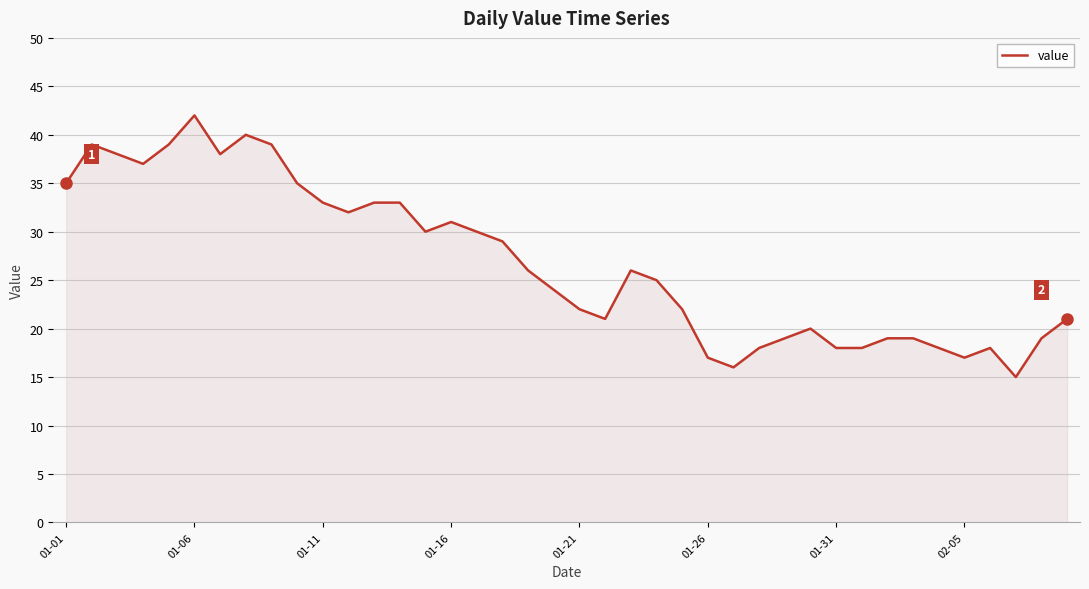

What is the smallest value displayed?

15